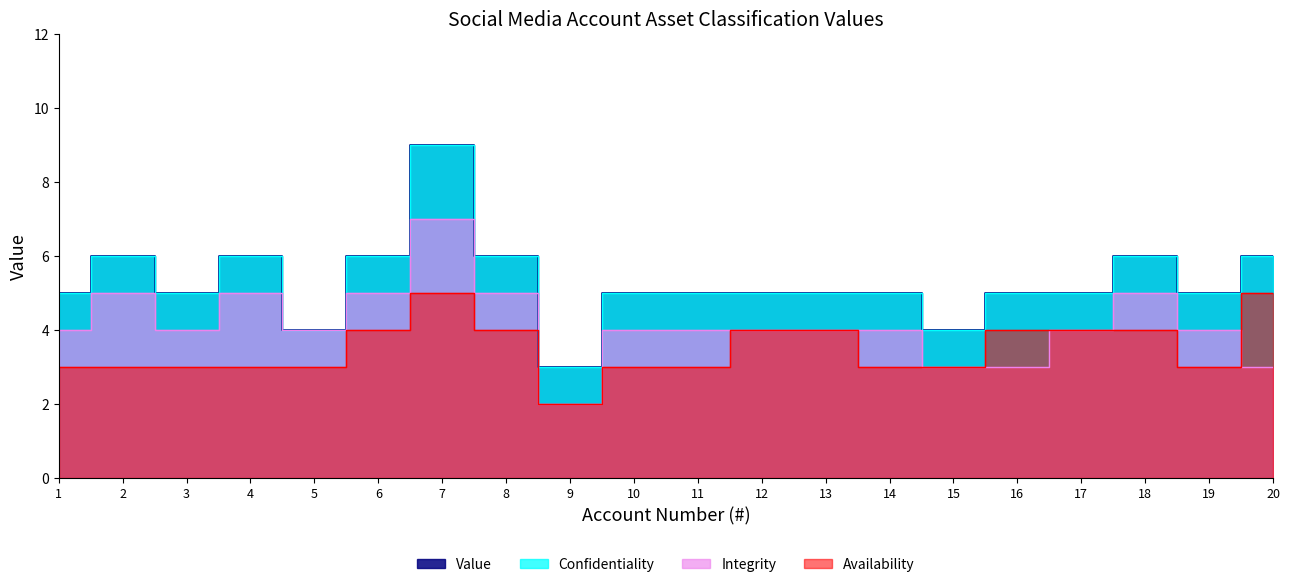

Between 5 and 14, which is larger?

14